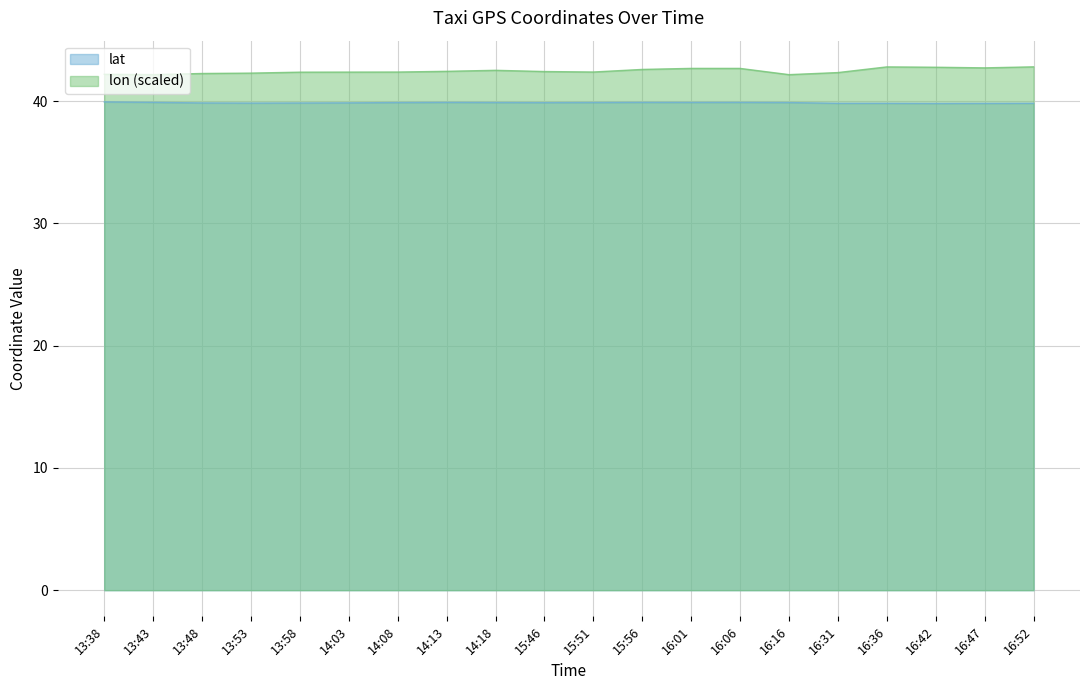

The lat series shows 56.3 at 16:42. True or false?

False